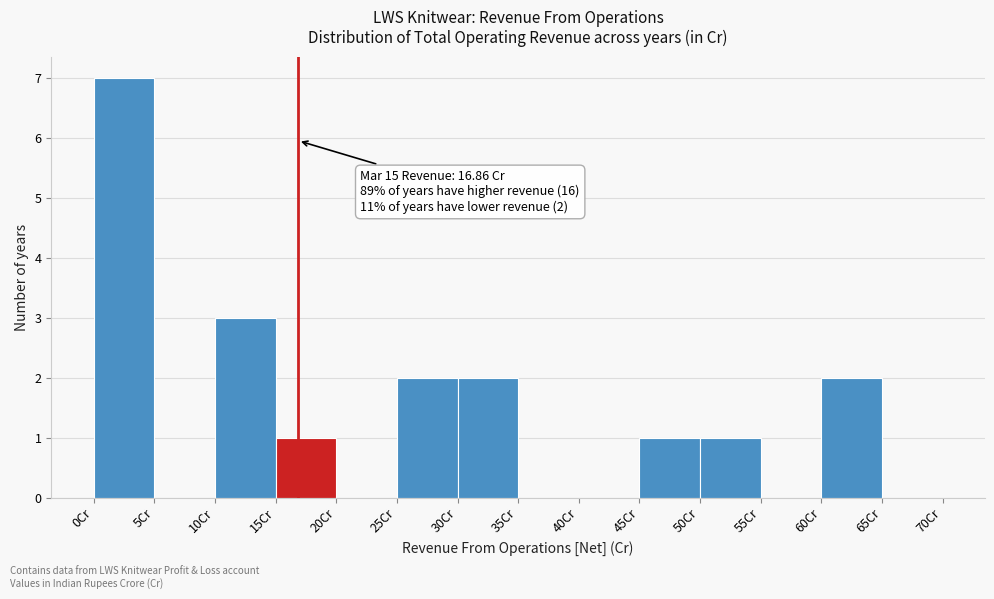

Which range on the x-axis has the tallest bar?

0 to 5